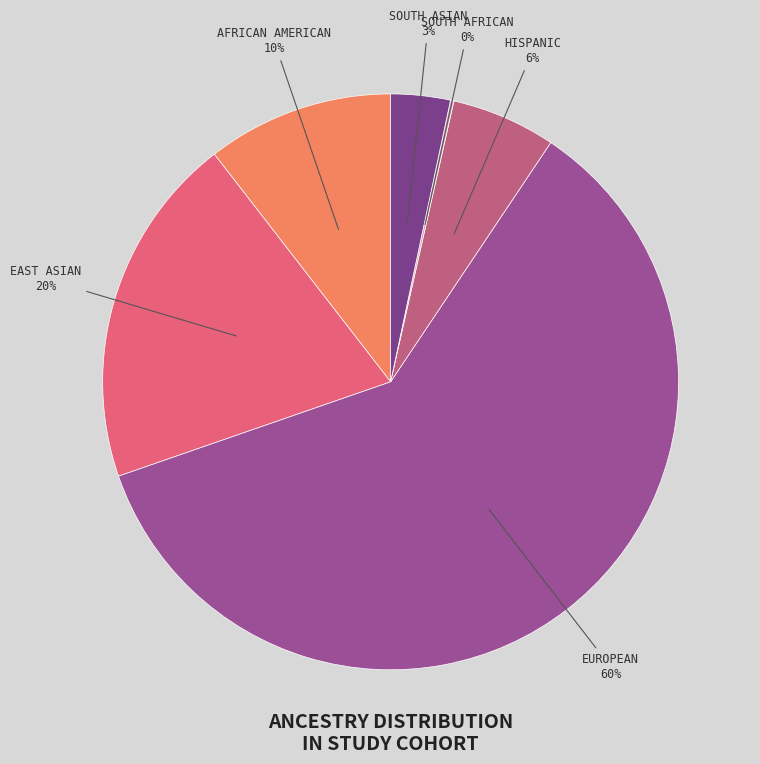

Rank the categories by value from highest to lowest.

European ancestry, East Asian ancestry, African American ancestry, Hispanic ancestry, South Asian ancestry, South African ancestry